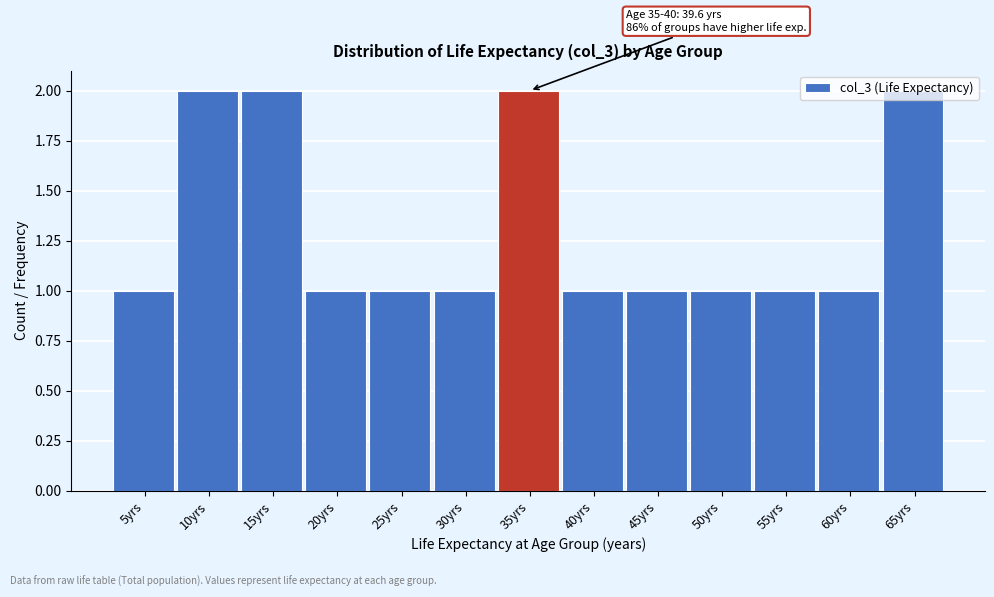

What is the sum of the values at 30yrs and 65yrs?

3